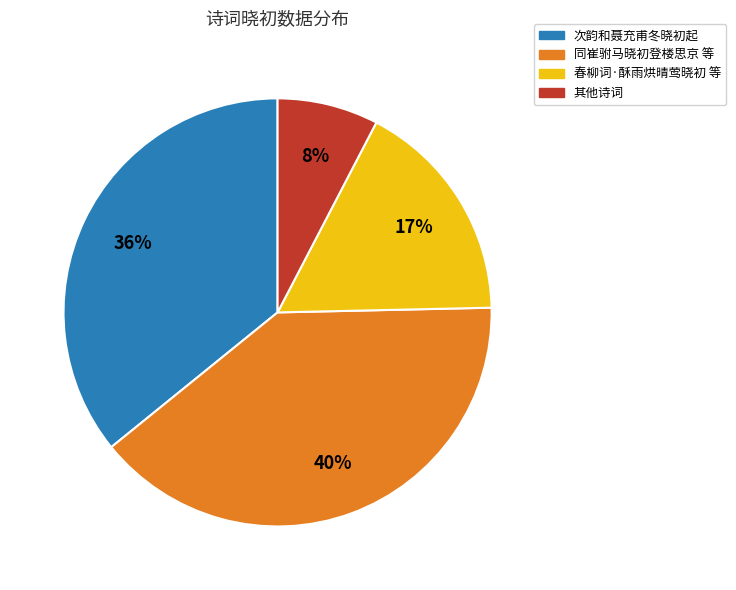

Combined, do 春柳词·酥雨烘晴莺晓初 等 and 同崔驸马晓初登楼思京 等 account for over 50%?

Yes